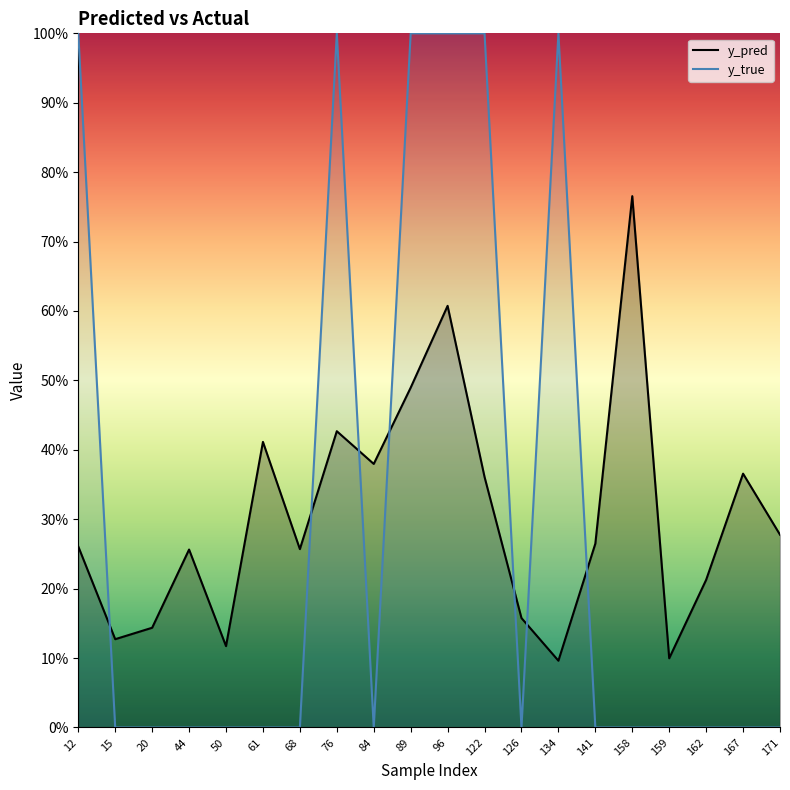

What is the sum of all y_true values?

6.0